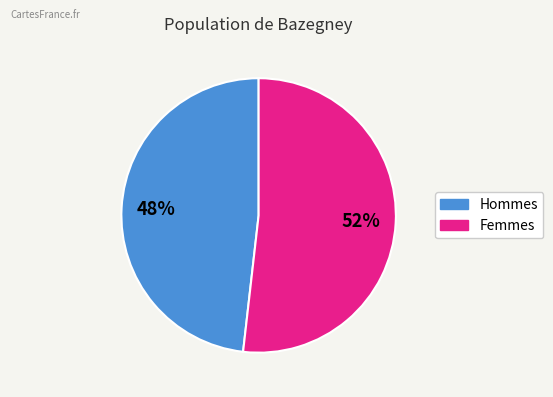

To the nearest percent, what is the difference between the largest and smallest slice percentages?

4%